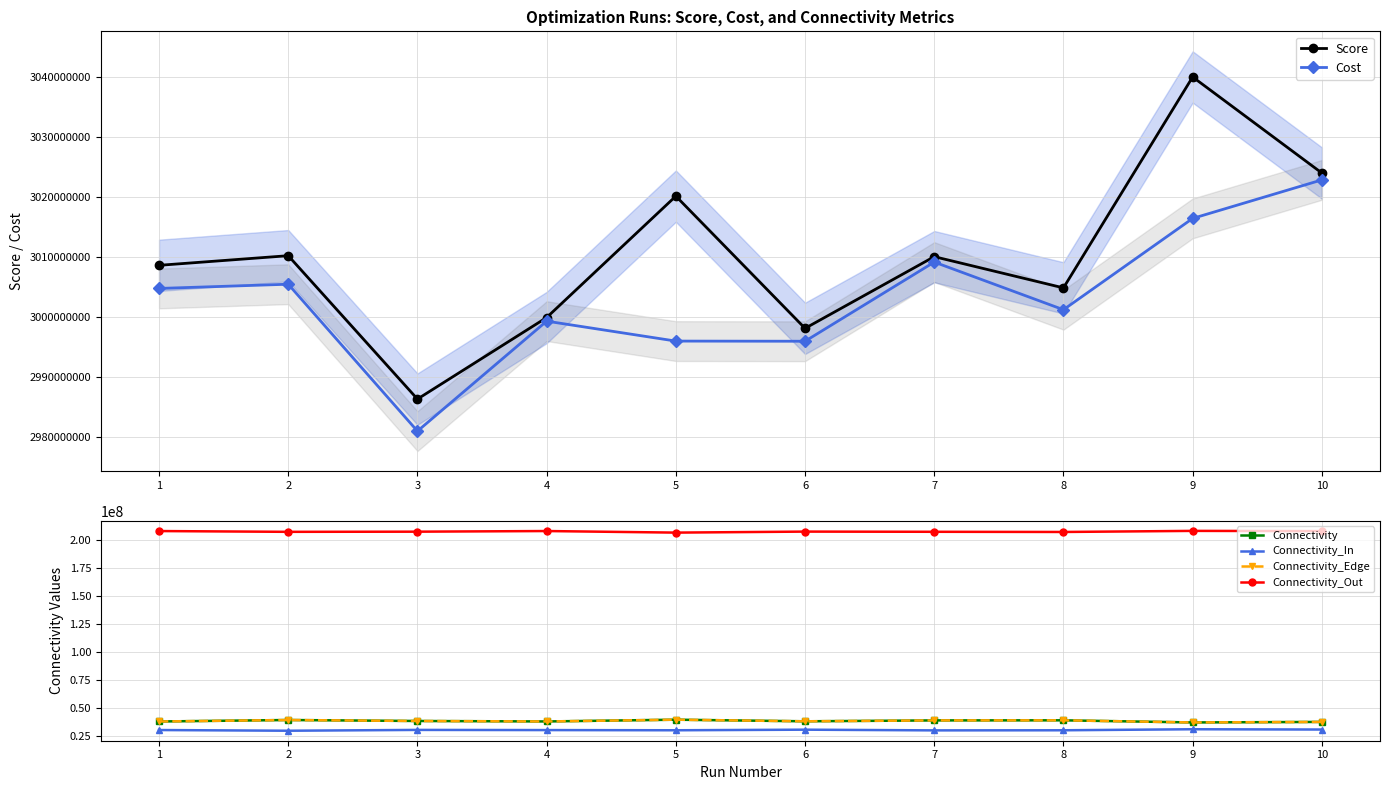

Which series has the largest total across all categories?

Score